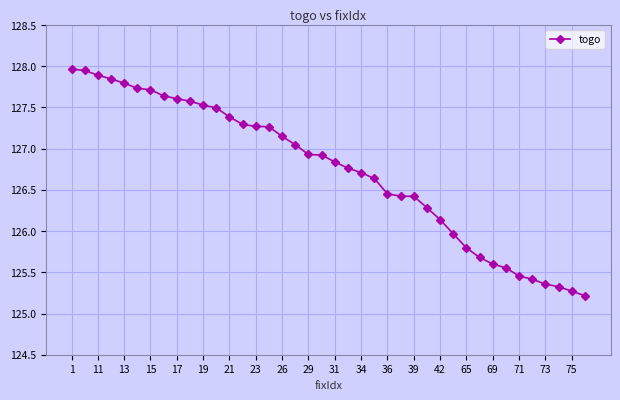

What is the minimum value shown in the chart?

125.2